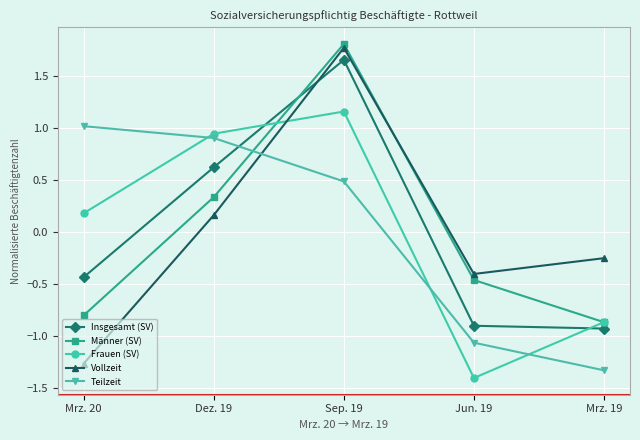

Between which two adjacent categories do Insgesamt (SV) and Männer (SV) first intersect?

Dez. 19 and Sep. 19